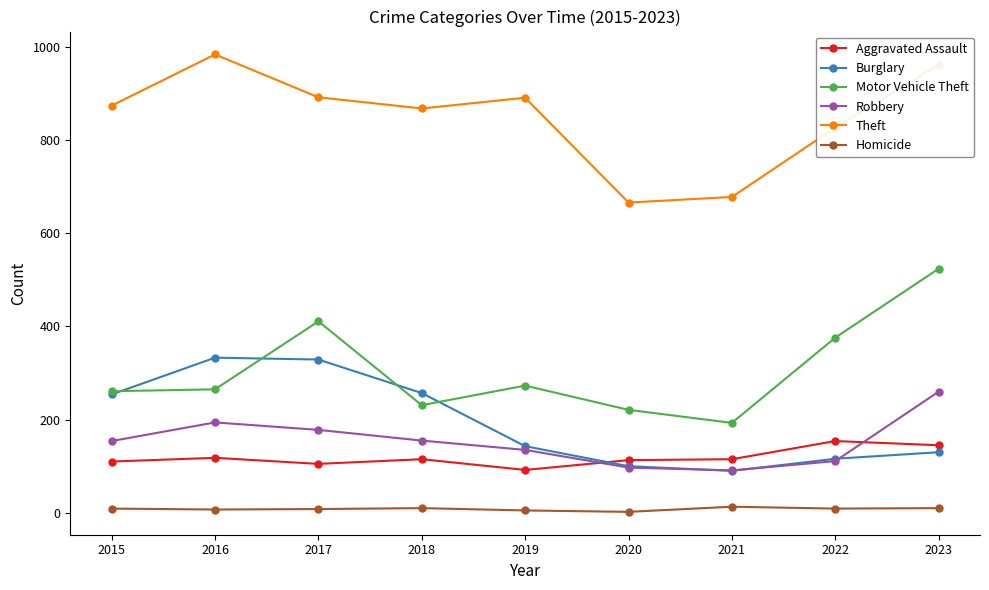

What is the total value across all series at 2022?

1593